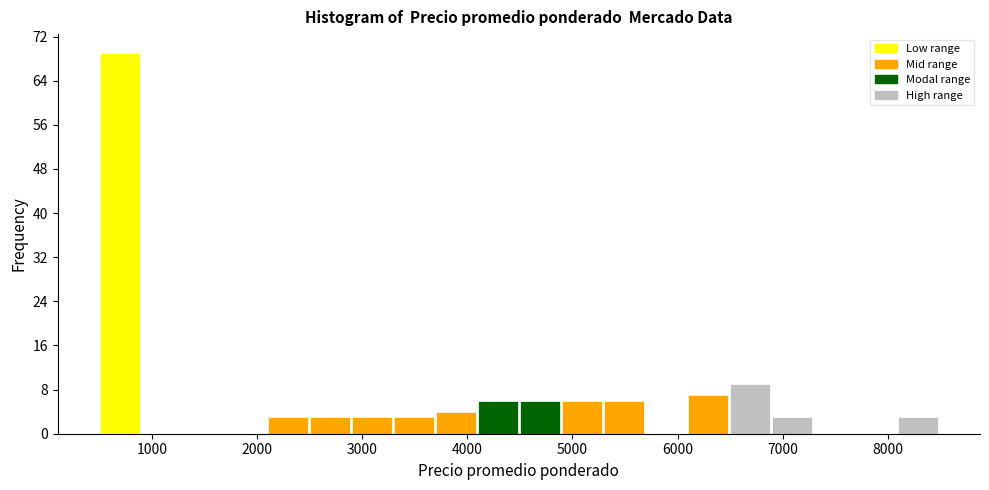

Reading left to right, list every bar in this chart as the range it spans on the x-axis followed by its height. The values are not printed on the chart, so give them approximately, as read against the axis.

500 to 900: 69
900 to 1300: 0
1300 to 1700: 0
1700 to 2100: 0
2100 to 2500: 3
2500 to 2900: 3
2900 to 3300: 3
3300 to 3700: 3
3700 to 4100: 4
4100 to 4500: 6
4500 to 4900: 6
4900 to 5300: 6
5300 to 5700: 6
5700 to 6100: 0
6100 to 6500: 7
6500 to 6900: 9
6900 to 7300: 3
7300 to 7700: 0
7700 to 8100: 0
8100 to 8500: 3